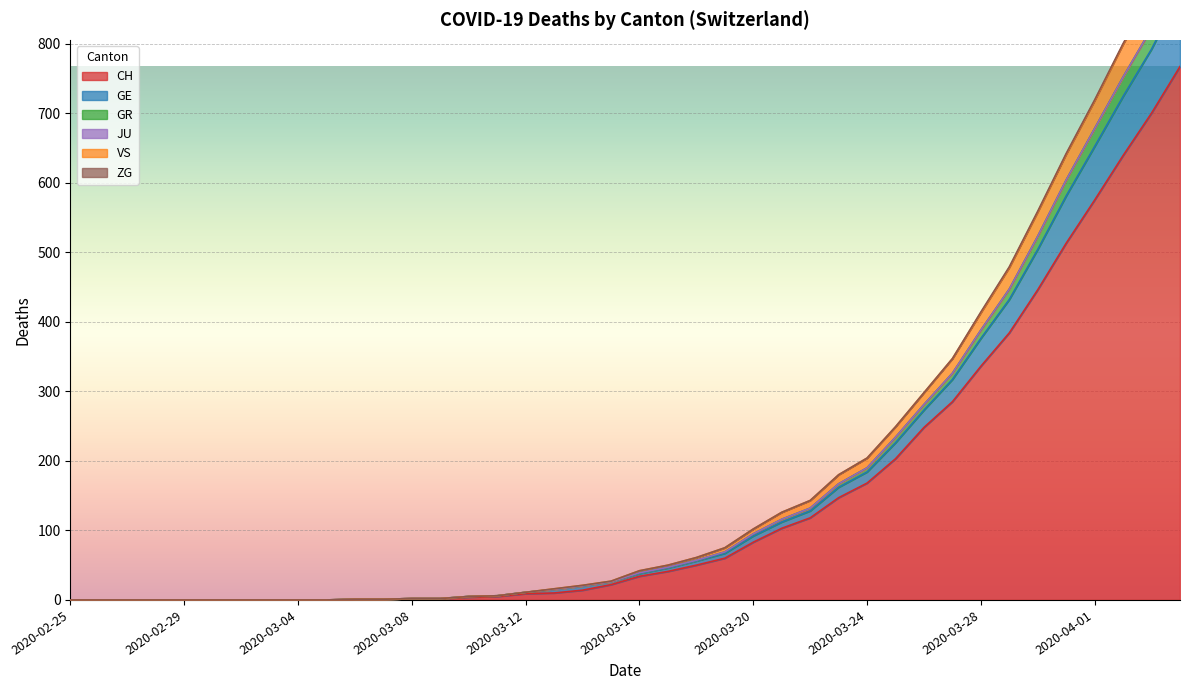

Is the value of CH at 2020-03-04 greater than the value of VS at 2020-03-12?

No